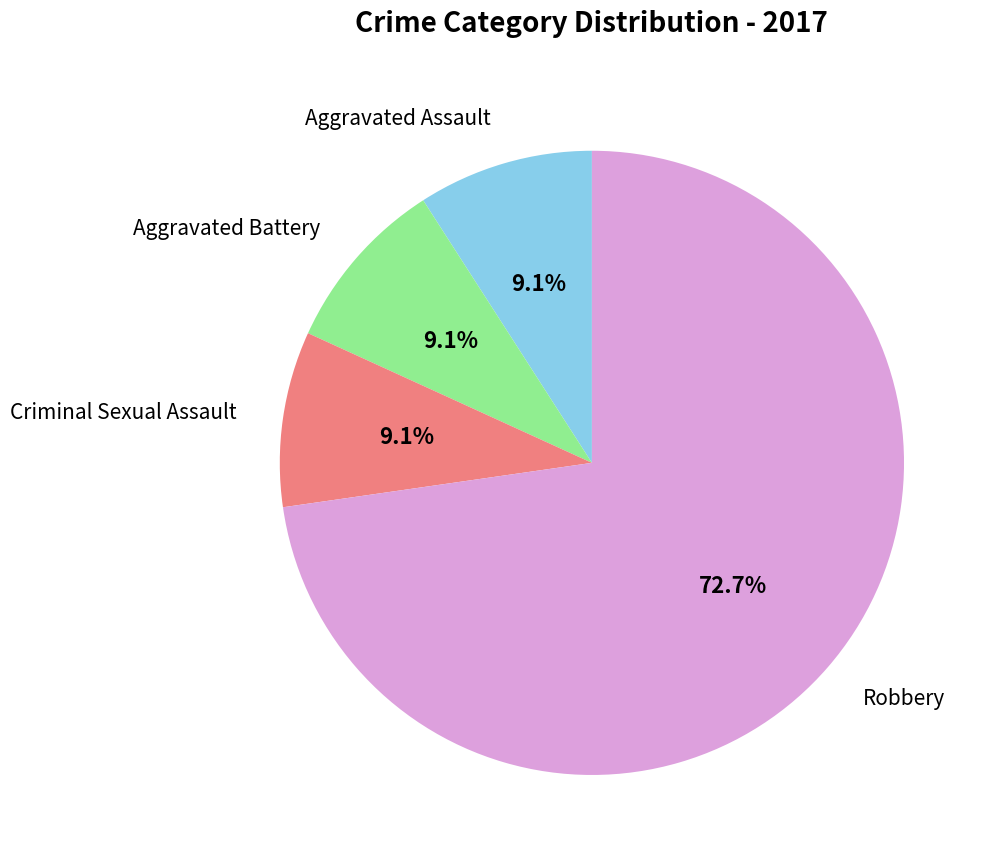

Between Criminal Sexual Assault and Robbery, which is larger?

Robbery